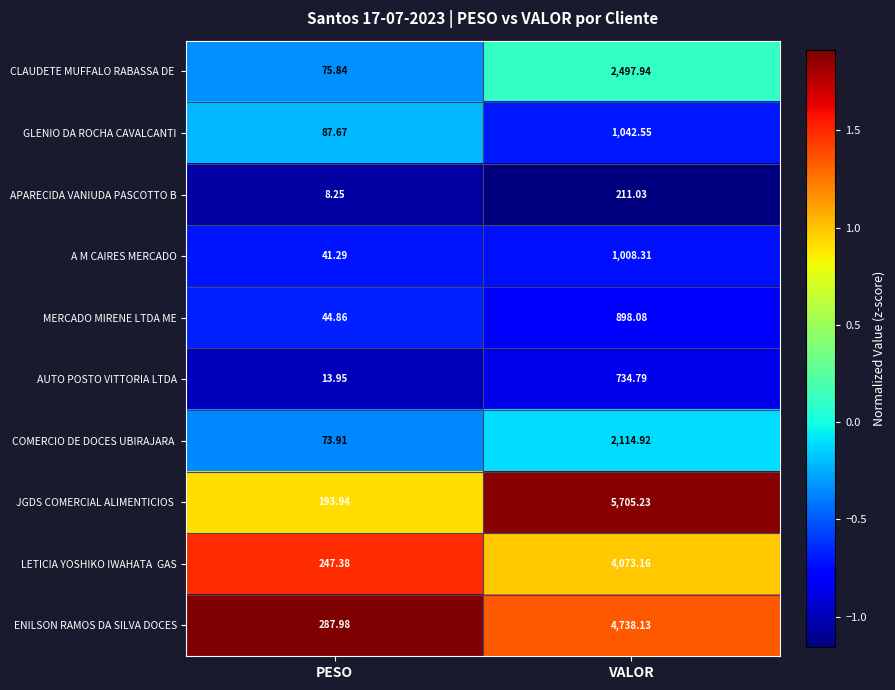

Is the value of GLENIO DA ROCHA CAVALCANTI at PESO greater than the value of MERCADO MIRENE LTDA ME at PESO?

Yes